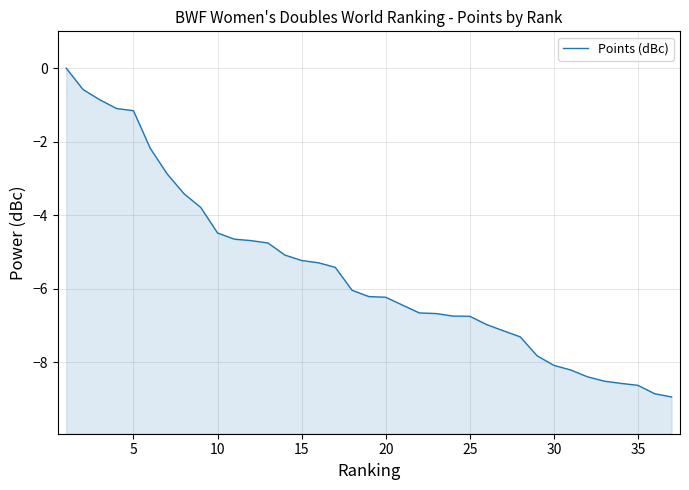

The chart shows a value of -2.2 at 20. True or false?

False